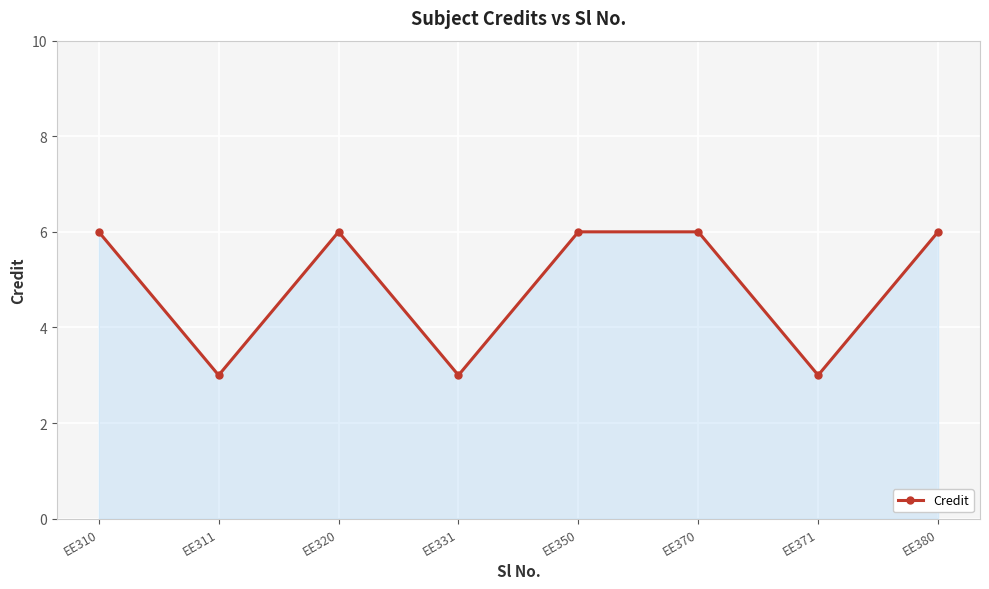

Reading left to right, extract all data points from this chart.

6	3	6	3	6	6	3	6